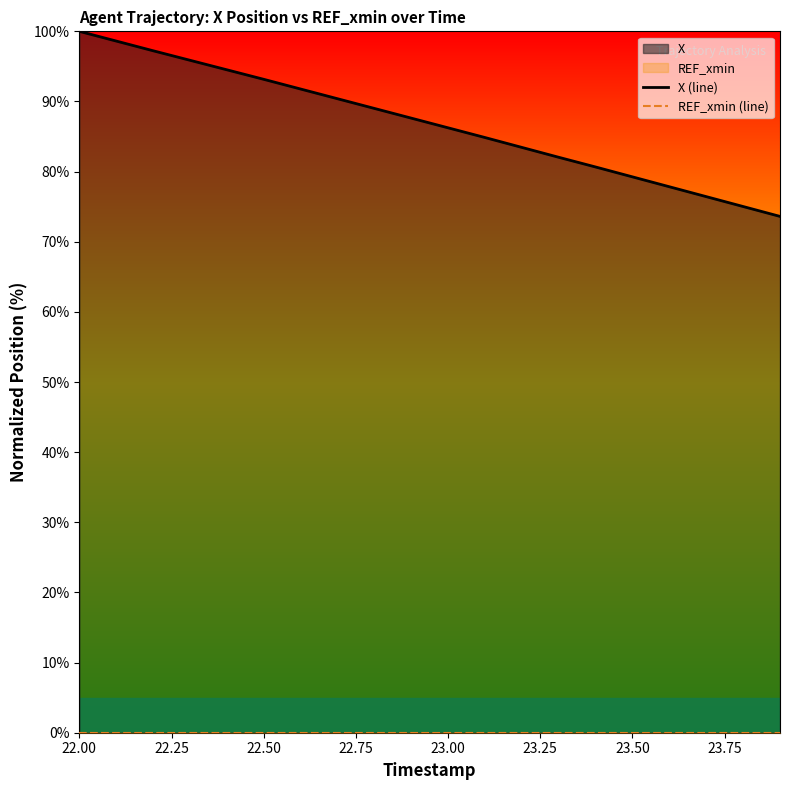

At how many categories does at least one series exceed 19?

20